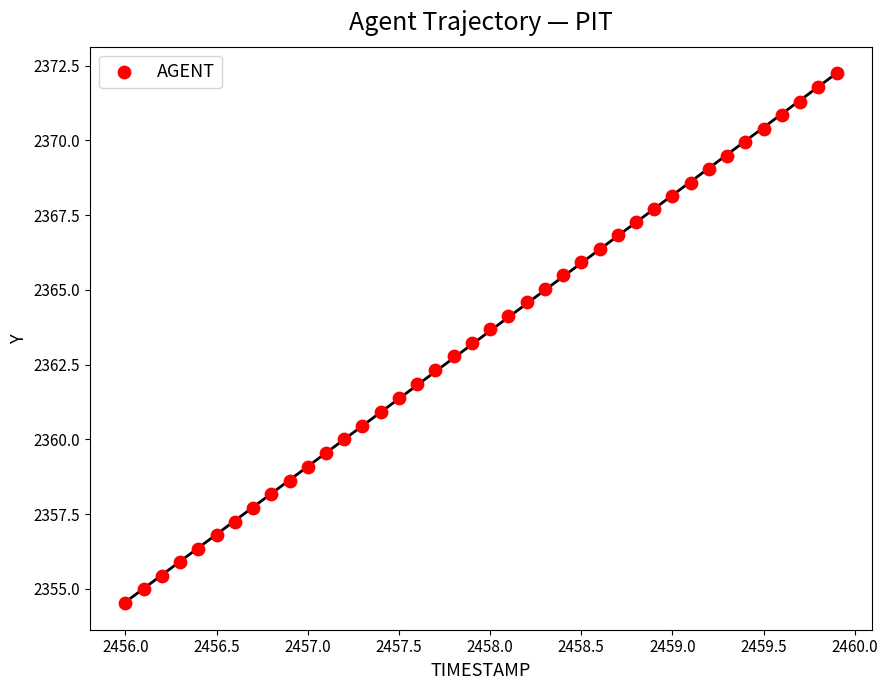

What is the range of Y values (max minus min)?

17.7